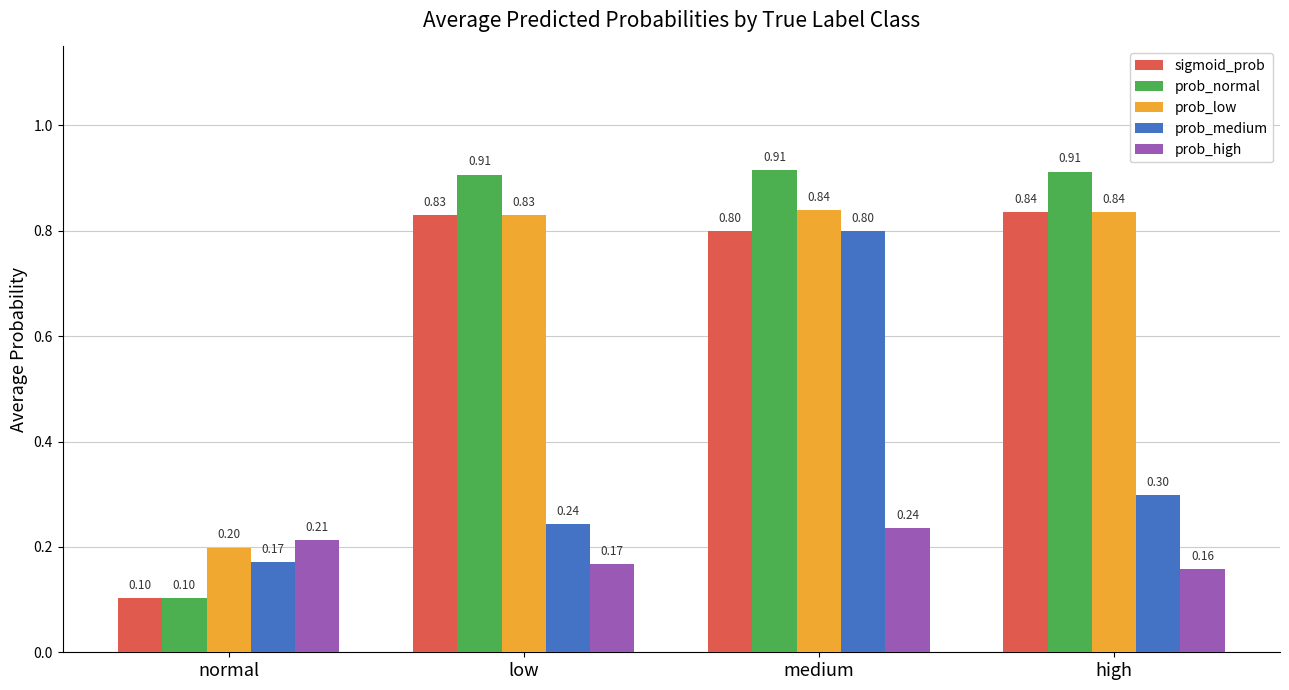

What is the value of the prob_medium bar at the 3rd from the left?

0.8